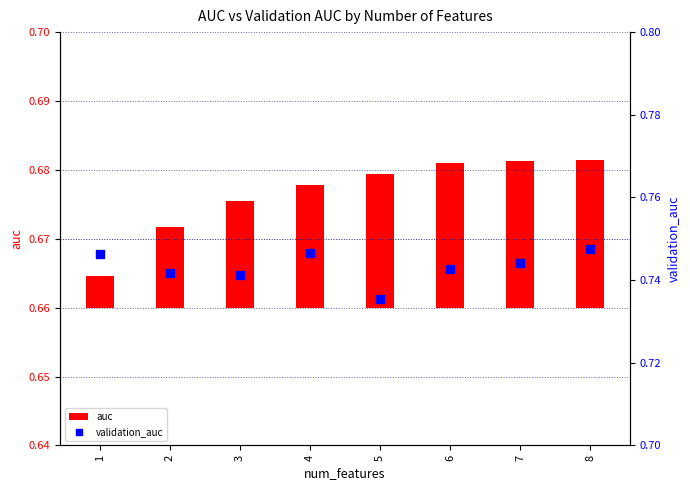

Is the value of validation_auc at 7 greater than the value of auc at 7?

Yes